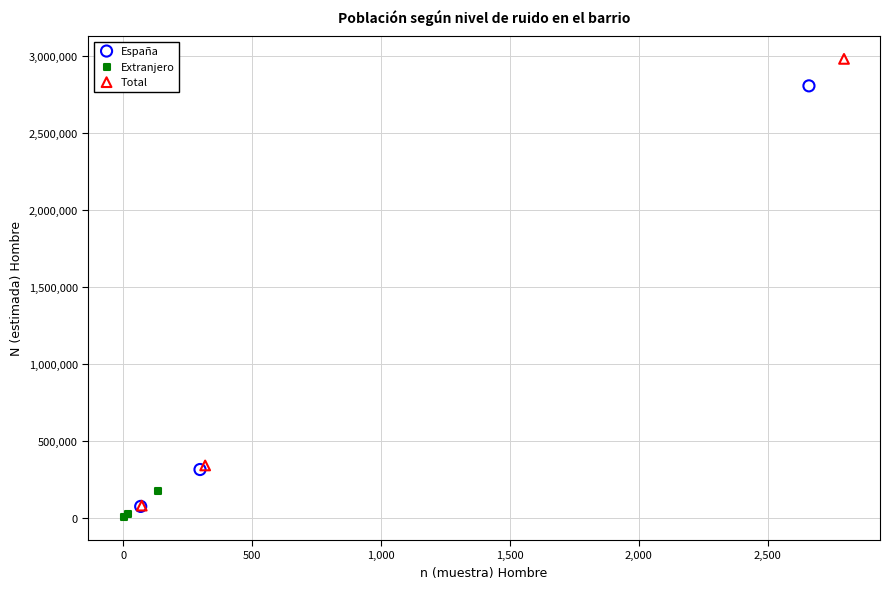

What are all the series names shown in the legend?

España, Extranjero, Total